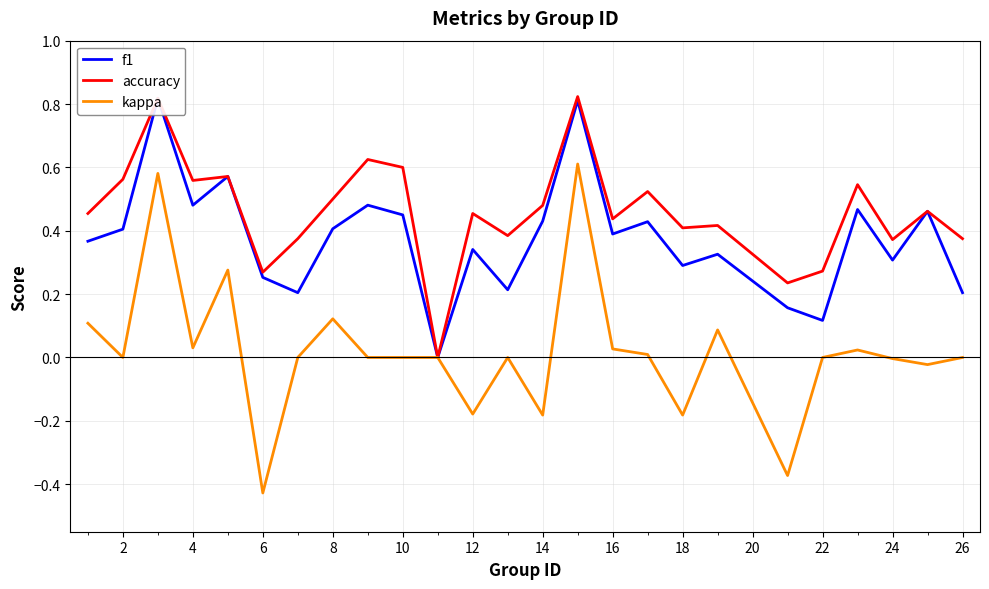

What are all the series names shown in the legend?

f1, accuracy, kappa